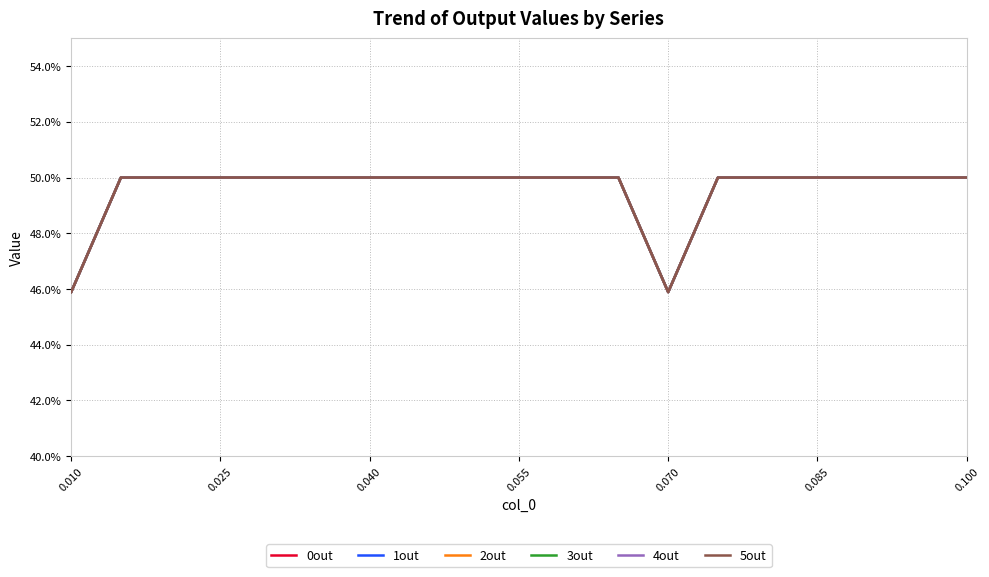

Is it true that 5out equals 0.5 at 0.055?

True